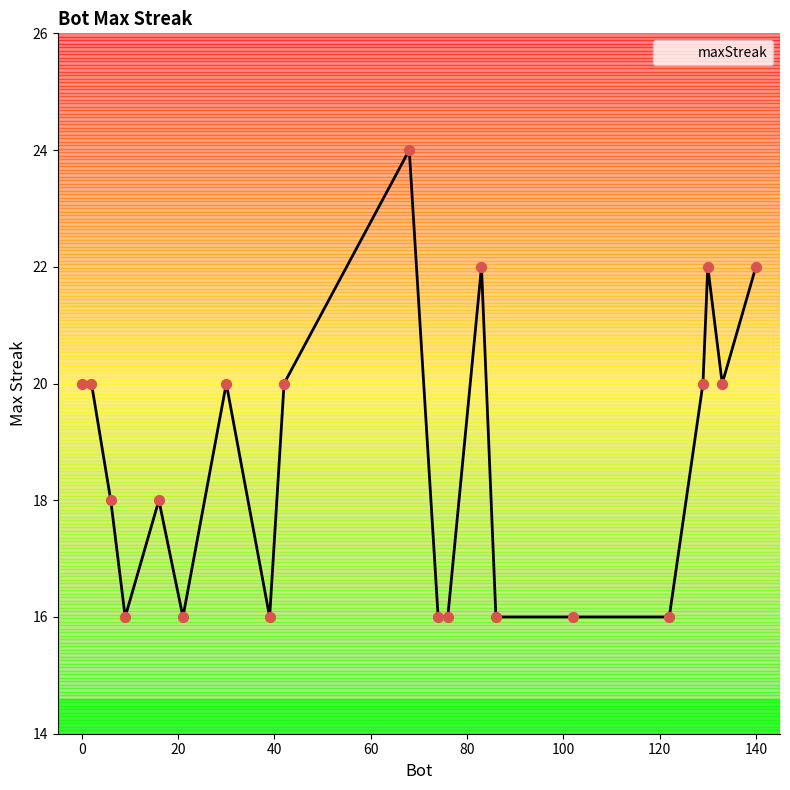

What is the maximum value shown in the chart?

24